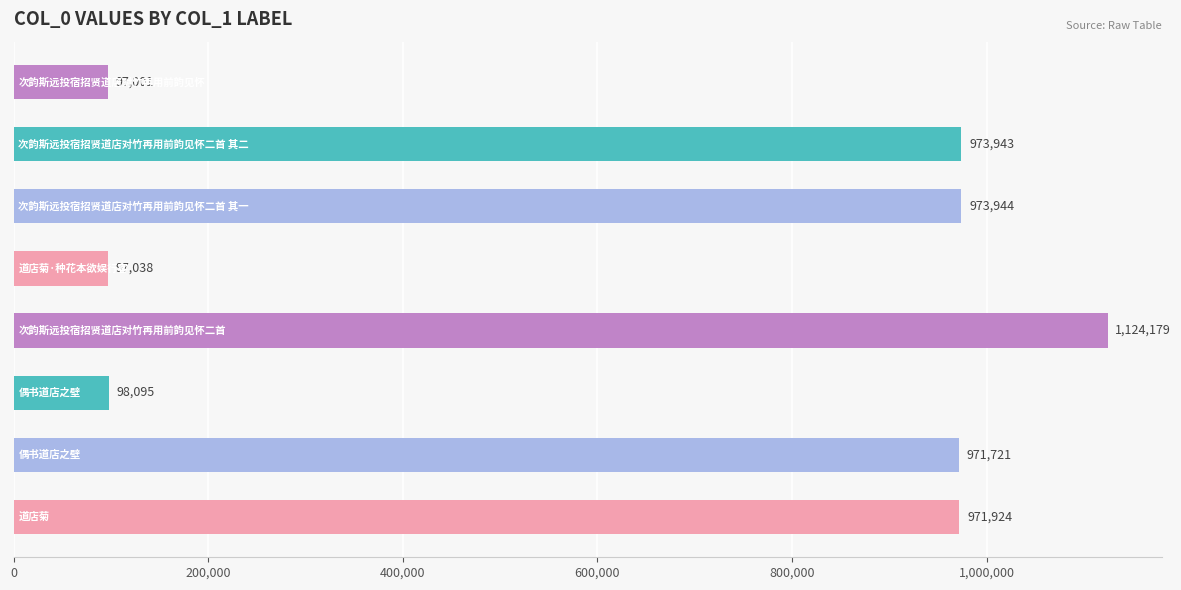

What is the difference between the maximum and minimum values?

1027178